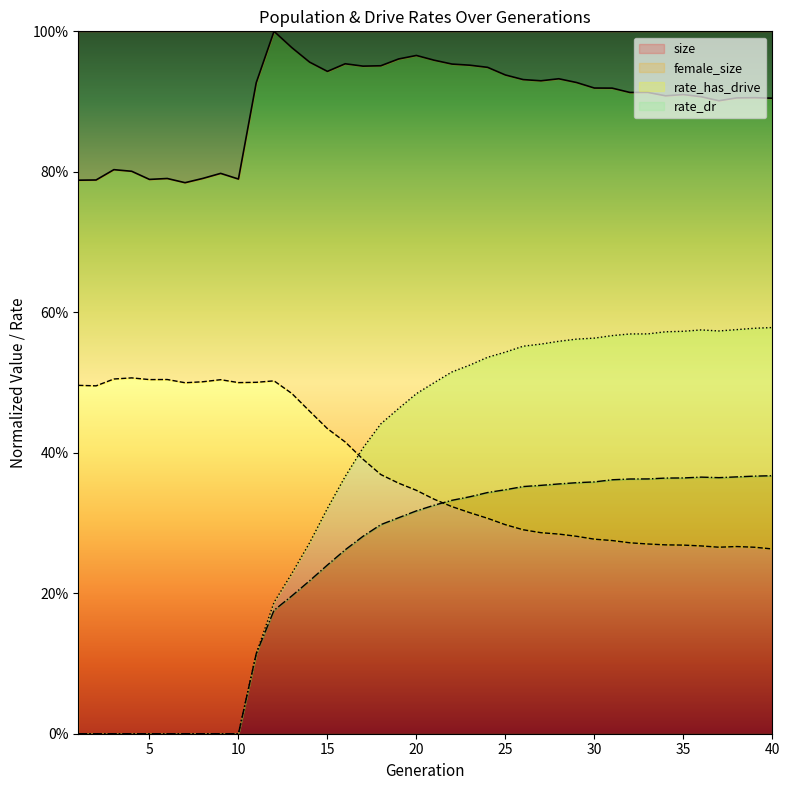

What is the difference between the highest and lowest values at 1?

0.8